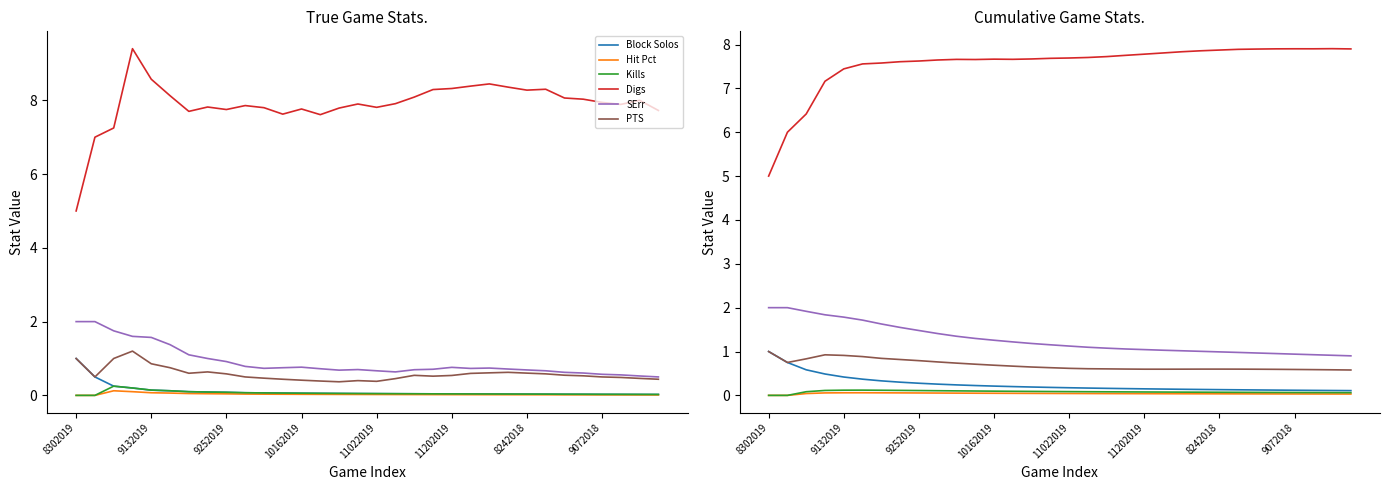

How many lines are shown in the chart?

6